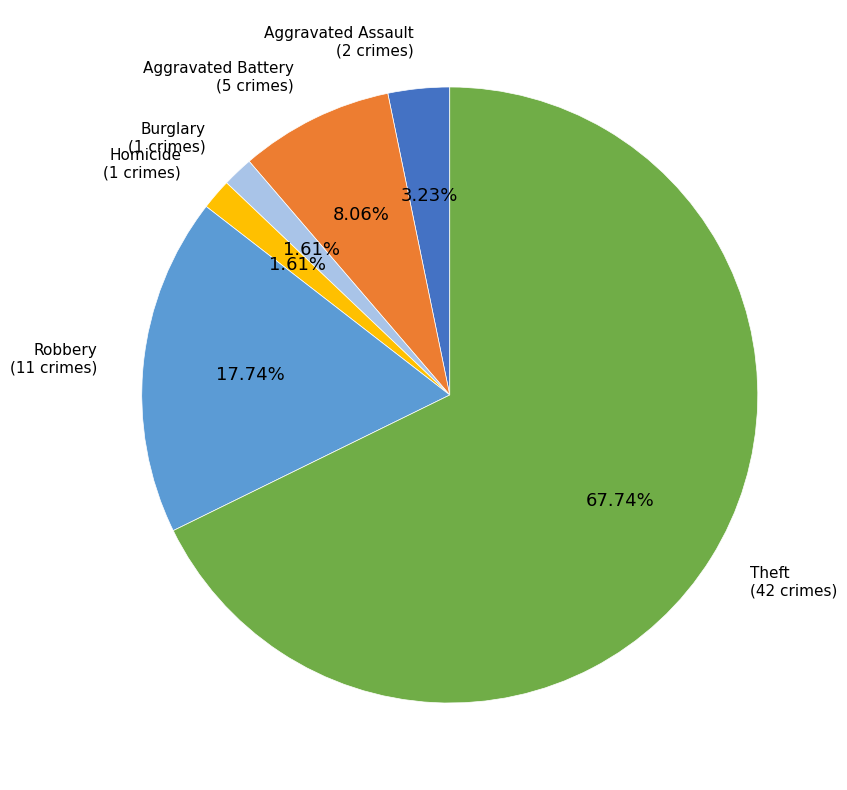

To the nearest percent, what is the average slice percentage?

17%